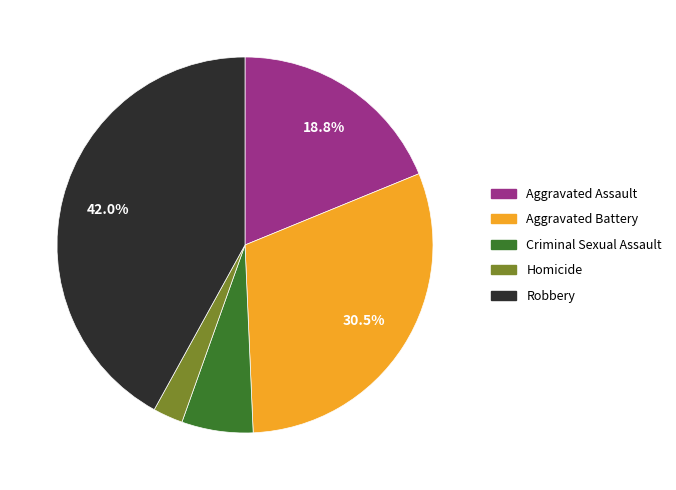

To the nearest percent, what is the difference between the largest and smallest slice percentages?

39%